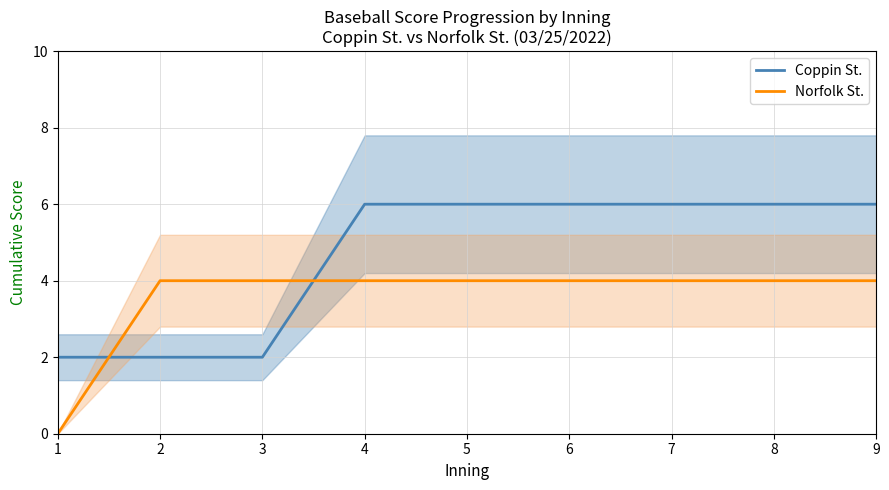

How many lines are shown in the chart?

2